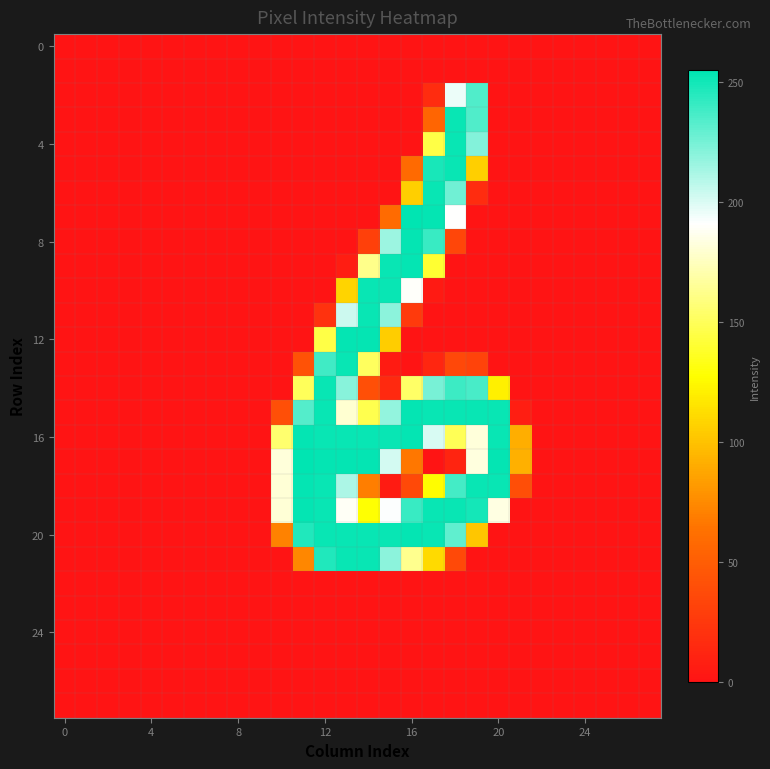

At how many categories does at least one series exceed 187?

10